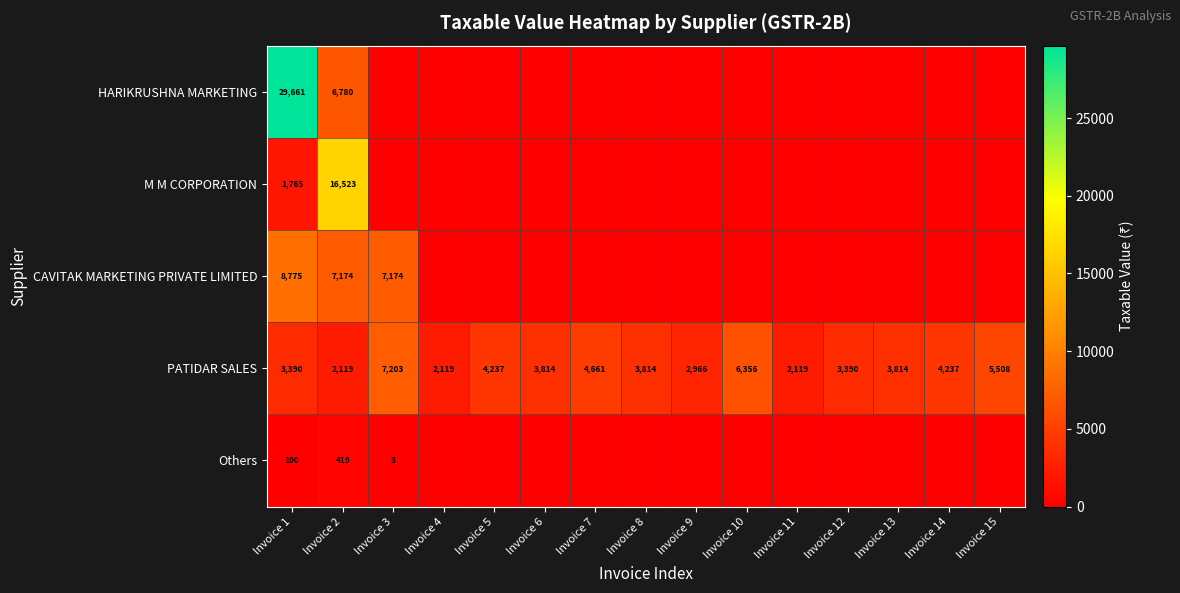

At Invoice 2, list the series in order from largest to smallest.

M M CORPORATION, CAVITAK MARKETING PRIVATE LIMITED, HARIKRUSHNA MARKETING, PATIDAR SALES, Others